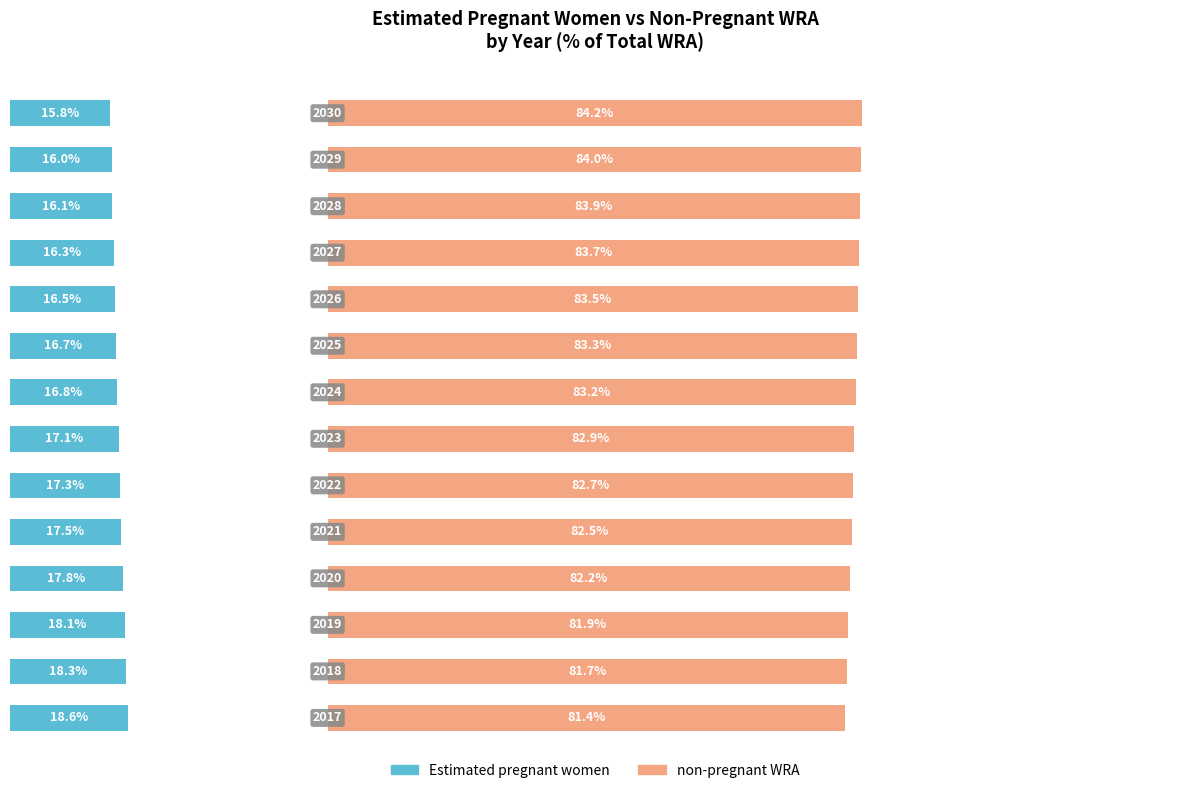

Reading left to right, extract all data points from this chart.

Estimated pregnant women: 18.6	18.3	18.1	17.8	17.5	17.3	17.1	16.8	16.7	16.5	16.3	16.1	16.0	15.8
non-pregnant WRA: 81.4	81.7	81.9	82.2	82.5	82.7	82.9	83.2	83.3	83.5	83.7	83.9	84.0	84.2